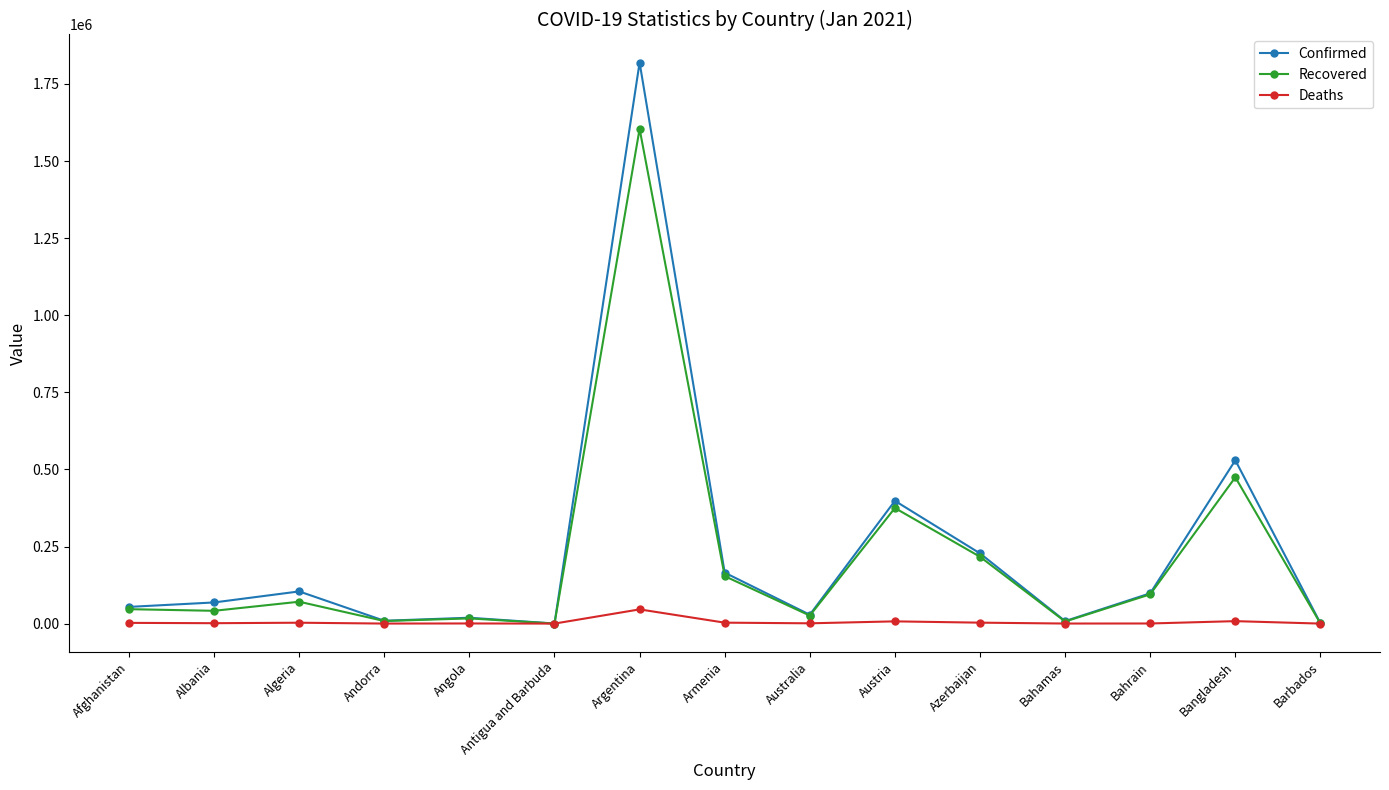

Count the number of data series in this chart.

3